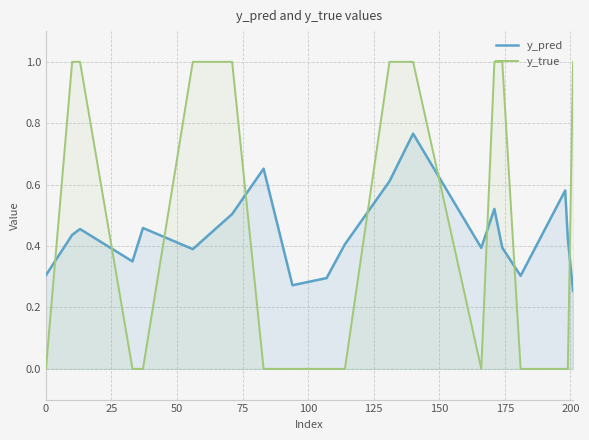

Which series ends up on top after the final intersection of y_true and y_pred?

y_true